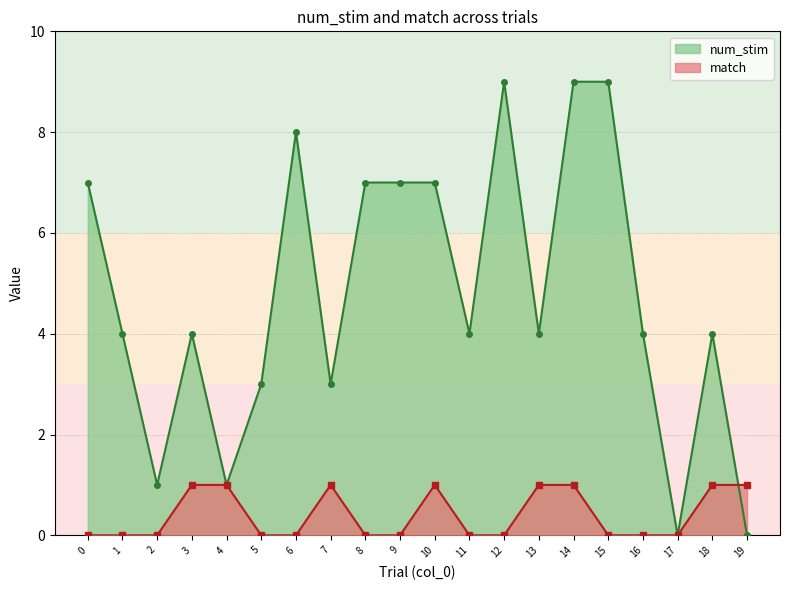

Between 11 and 12, which series saw the biggest shift?

num_stim